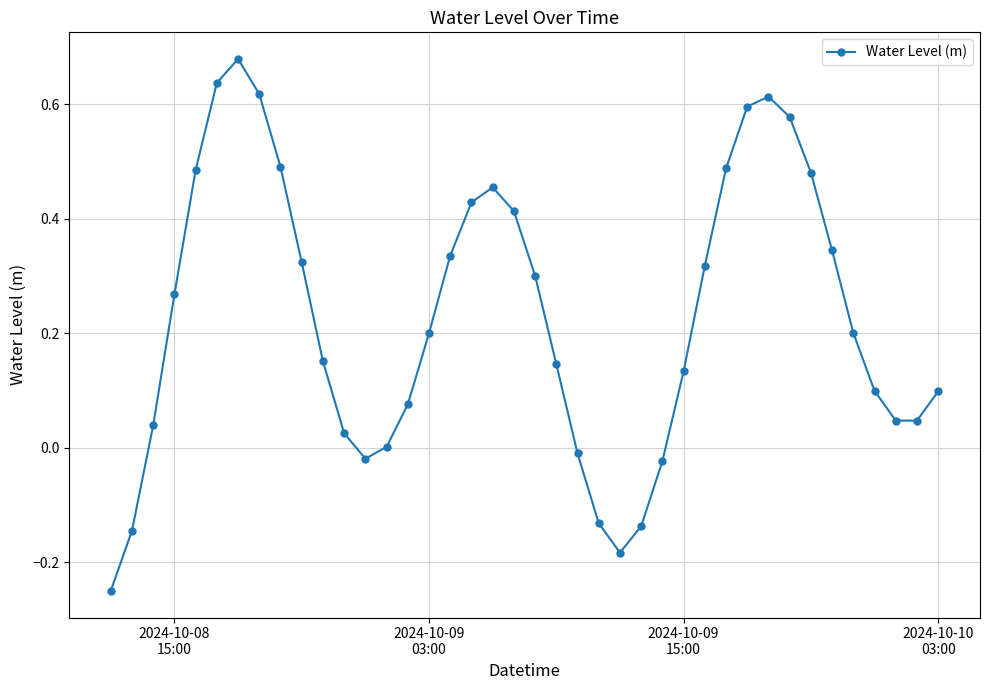

True or false: there are more than 0 points higher than both neighbors.

True